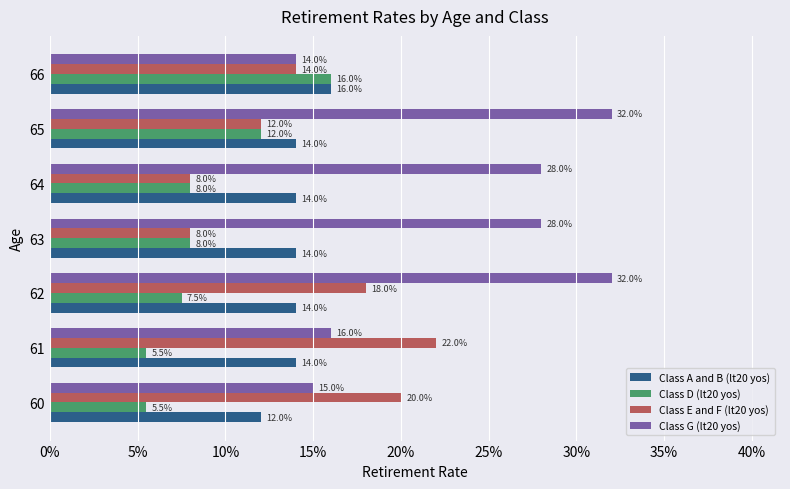

What is the value of the Class D (lt20 yos) bar at the 5th from the left?

0.1